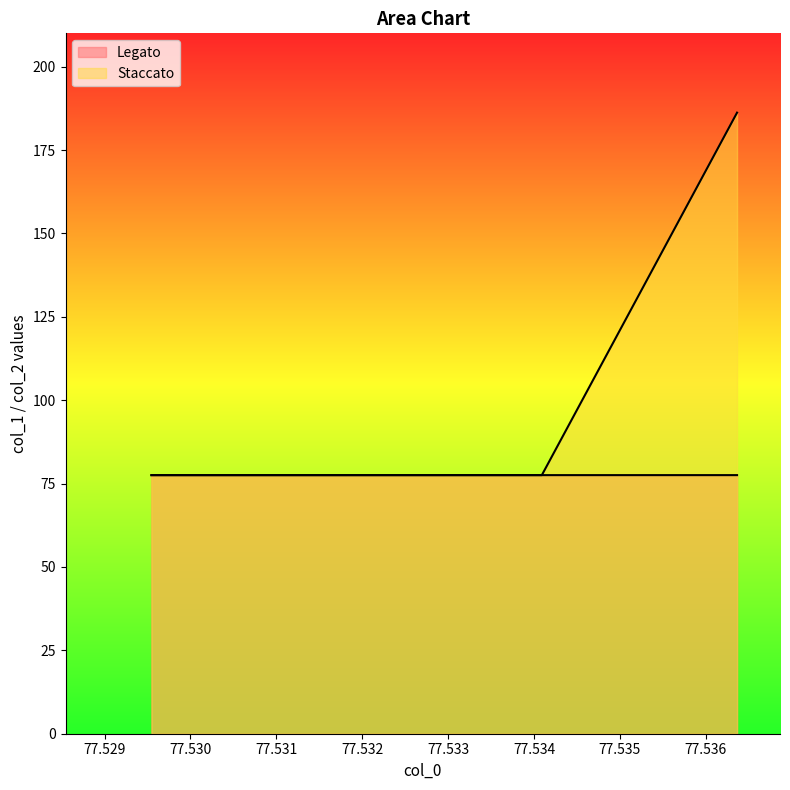

What are all the series names shown in the legend?

Legato, Staccato